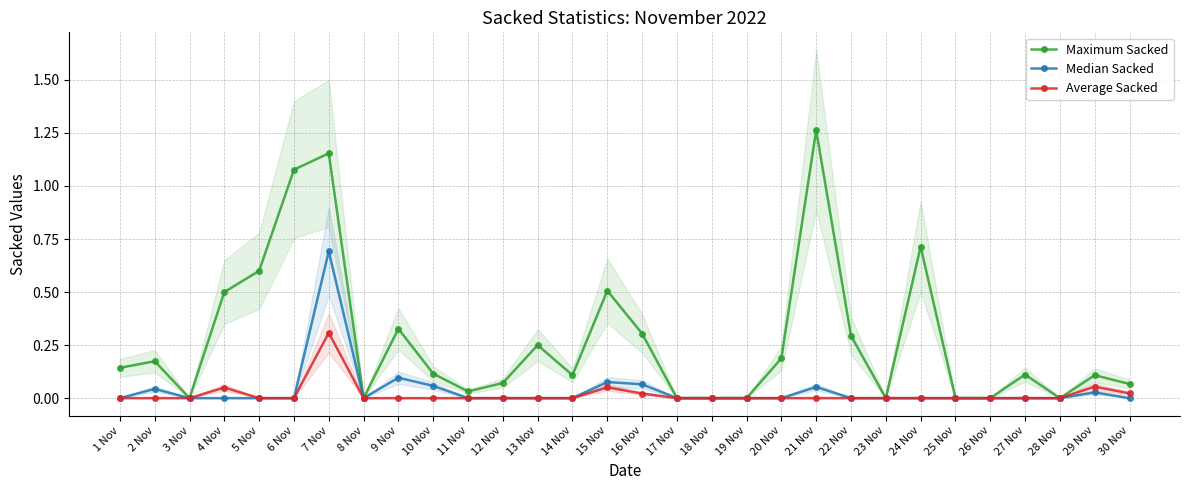

Rank the series by their maximum value, from lowest to highest.

Average Sacked, Median Sacked, Maximum Sacked